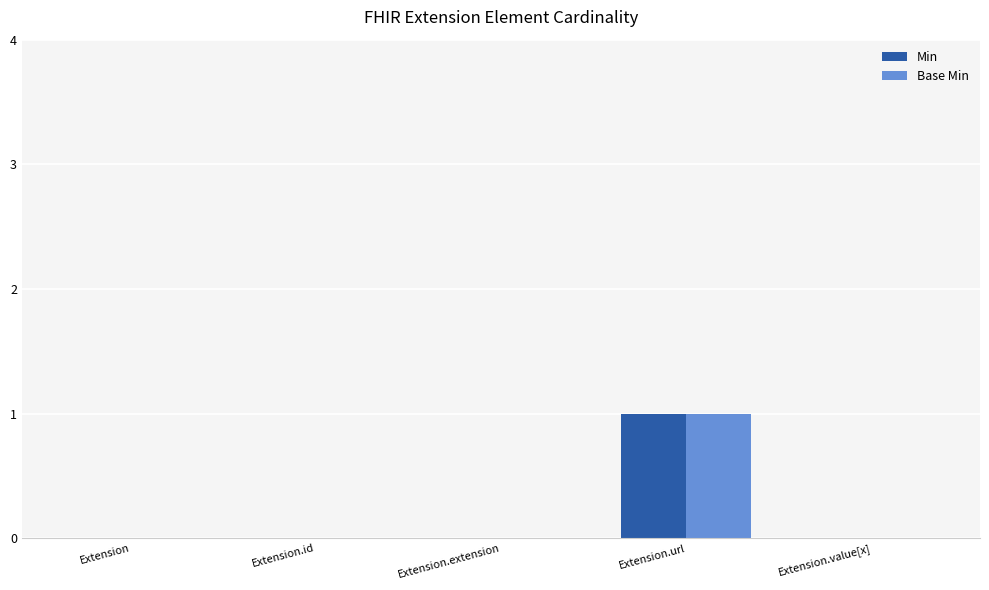

At which label does Base Min reach its peak?

Extension.url